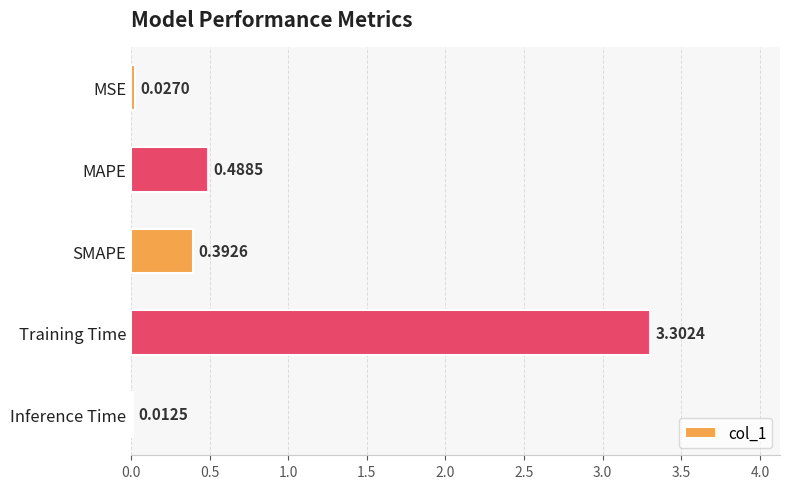

What is the label of the 1st bar from the bottom?

Inference Time